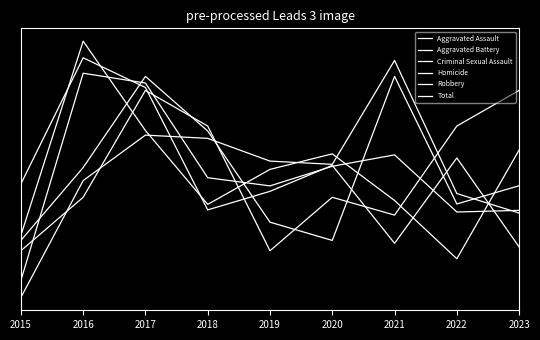

Does the chart display data point markers on the line(s)?

No